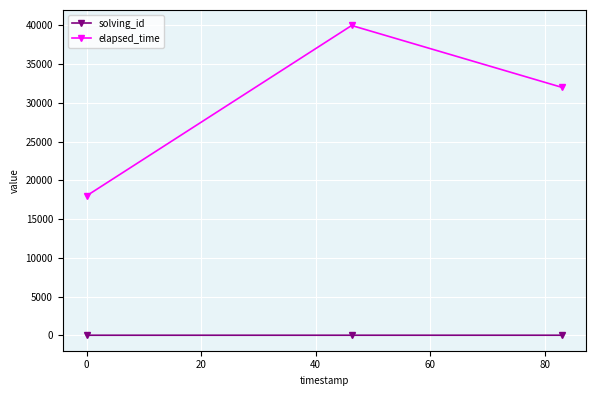

Rank the series by their maximum value, from lowest to highest.

solving_id, elapsed_time